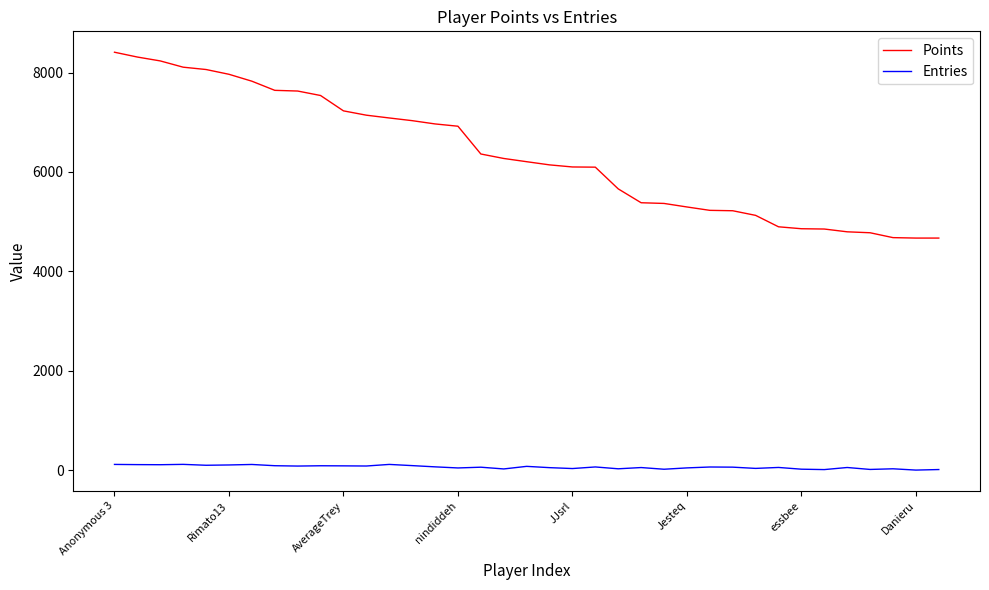

Rank the series by their maximum value, from highest to lowest.

Points, Entries